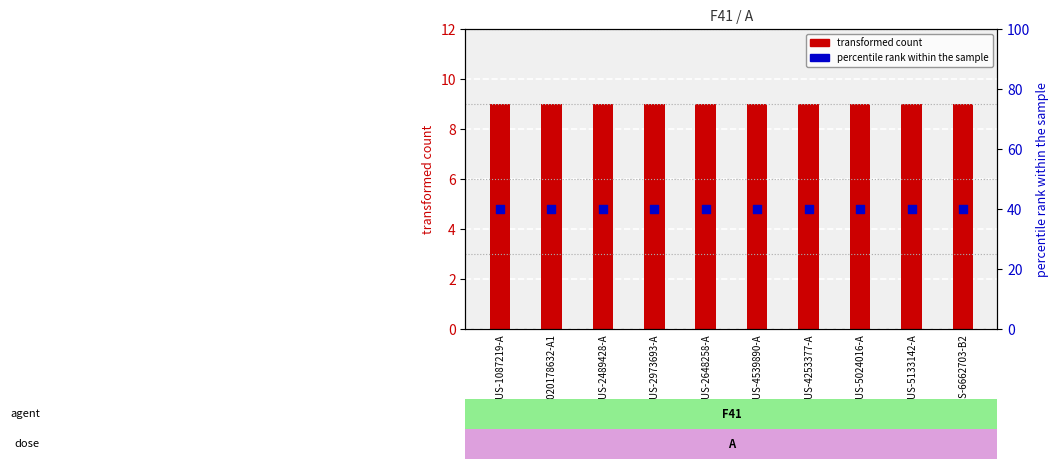

Which series contains the highest Y value?

percentile rank within the sample